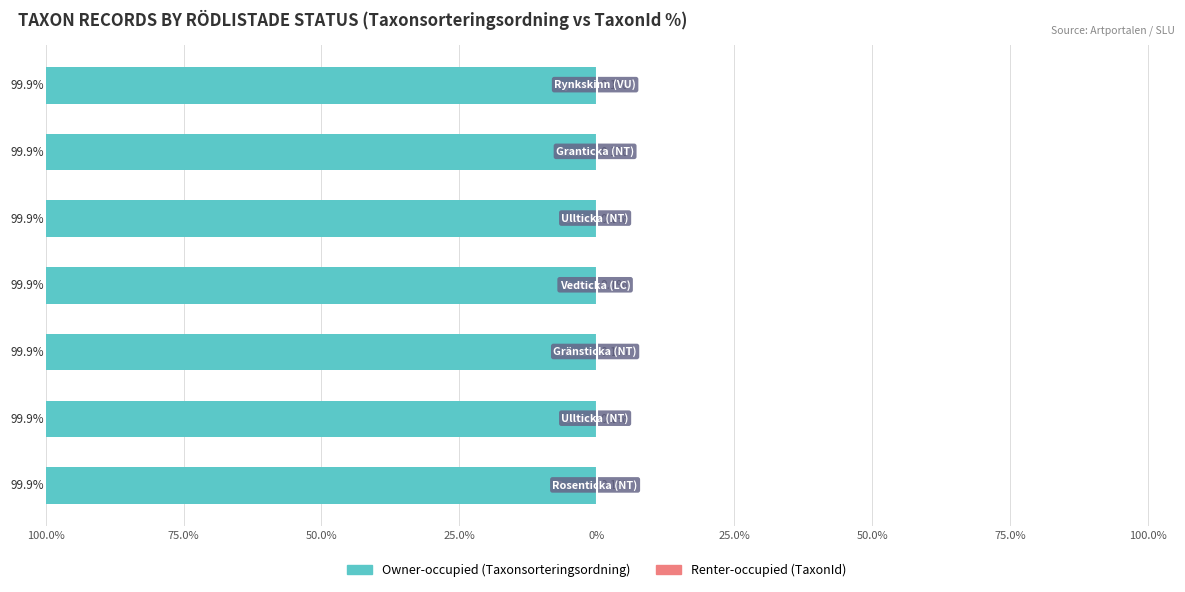

What is the maximum value for Owner-occupied?

-99.9